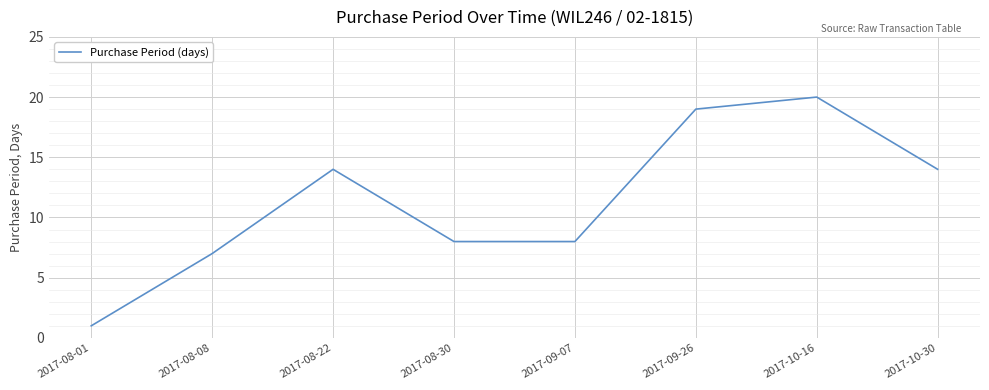

What value does the data have at 2017-09-26?

19